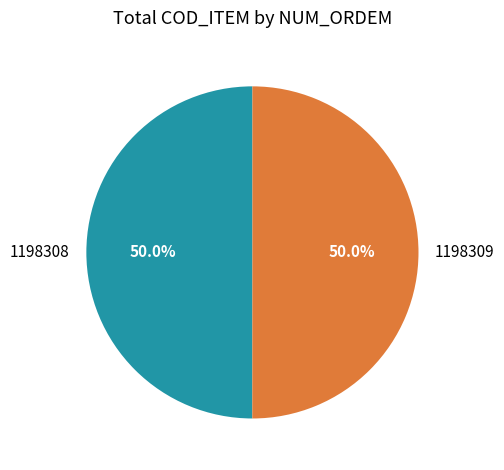

To the nearest percent, what percentage of the pie is 1198308?

50%